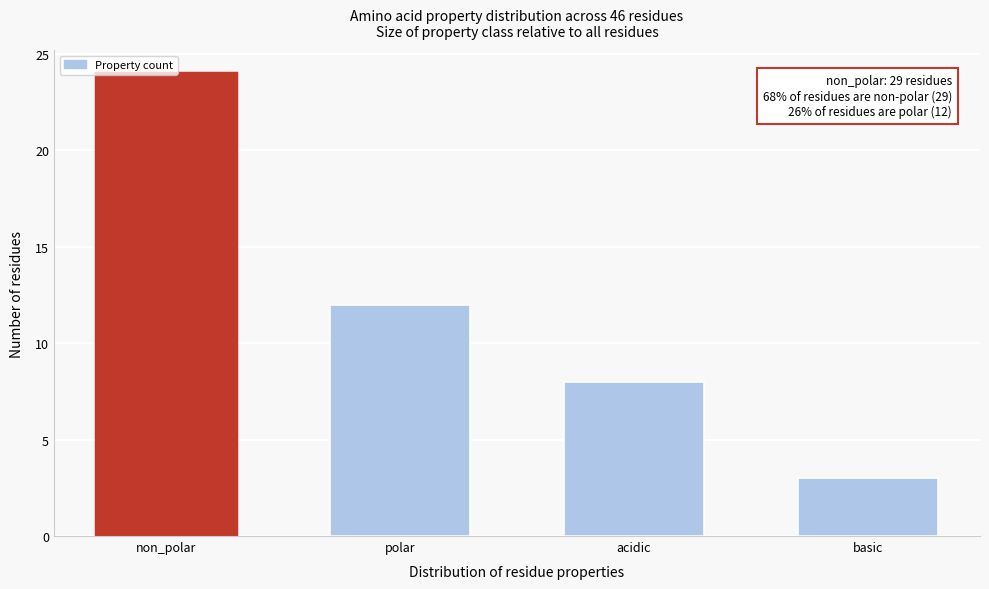

What is the value of the 4th bar from the left?

3